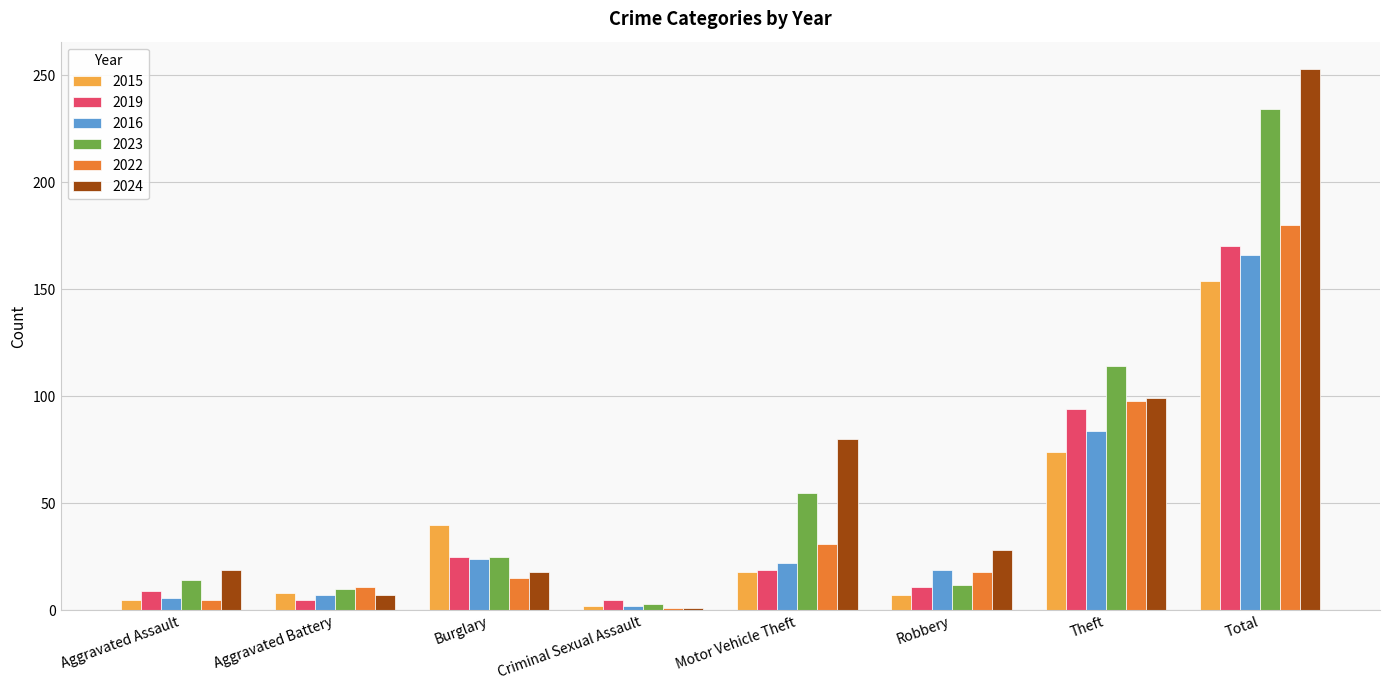

Which series has the largest range (max minus min)?

2024